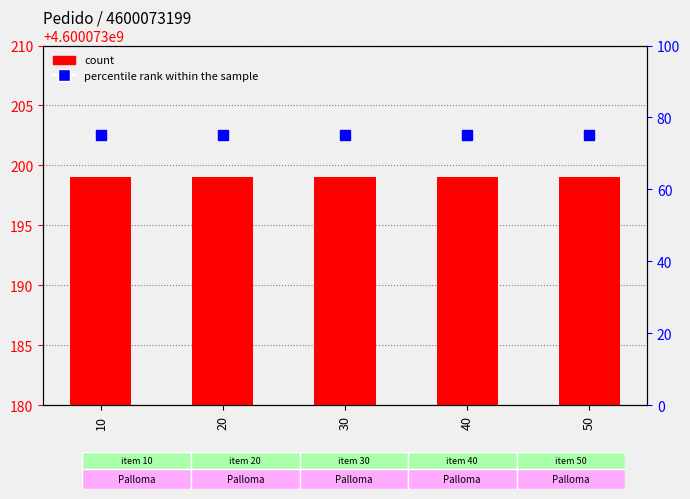

What is the value of the count bar at the 2nd from the left?

4600073199